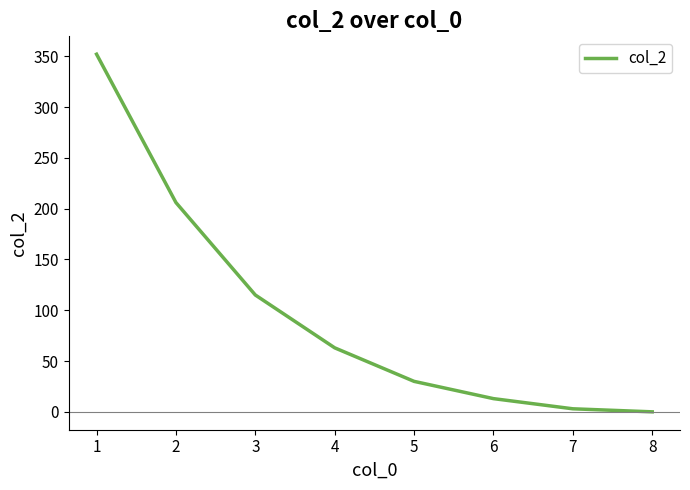

How many distinct data groups are displayed?

1